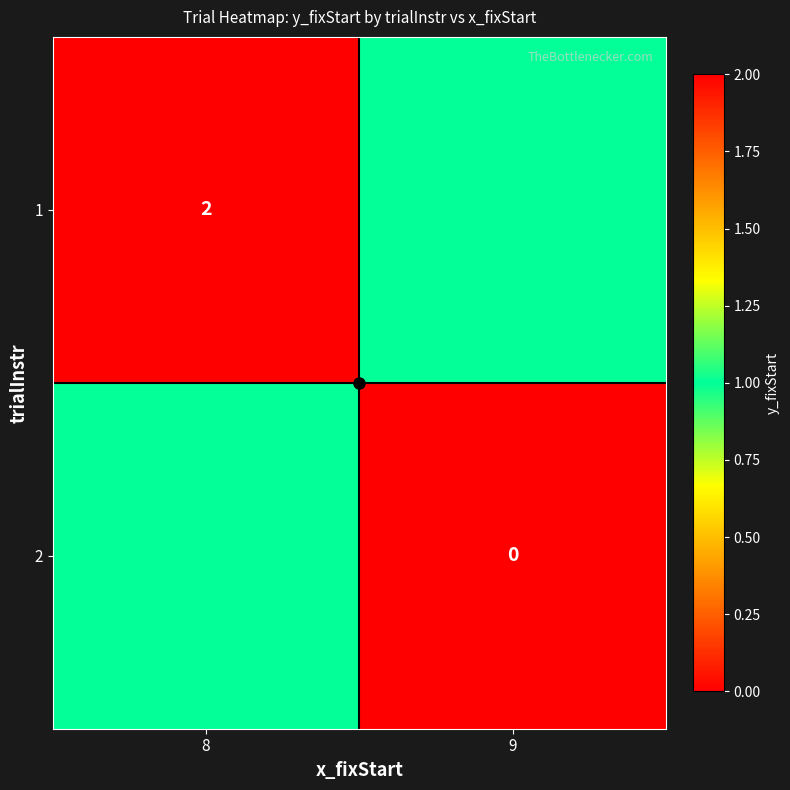

At how many categories does at least one series exceed 0?

2